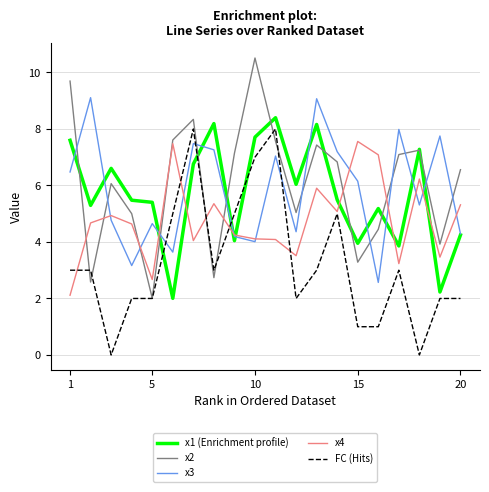

What is the maximum value for x3?

9.1